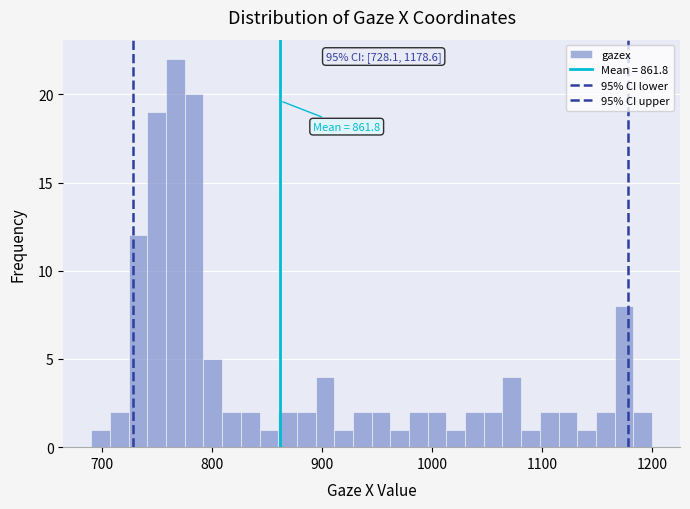

Around what value on the x-axis is the tallest bar? Give the approximate position of its centre, as read against the axis.

770